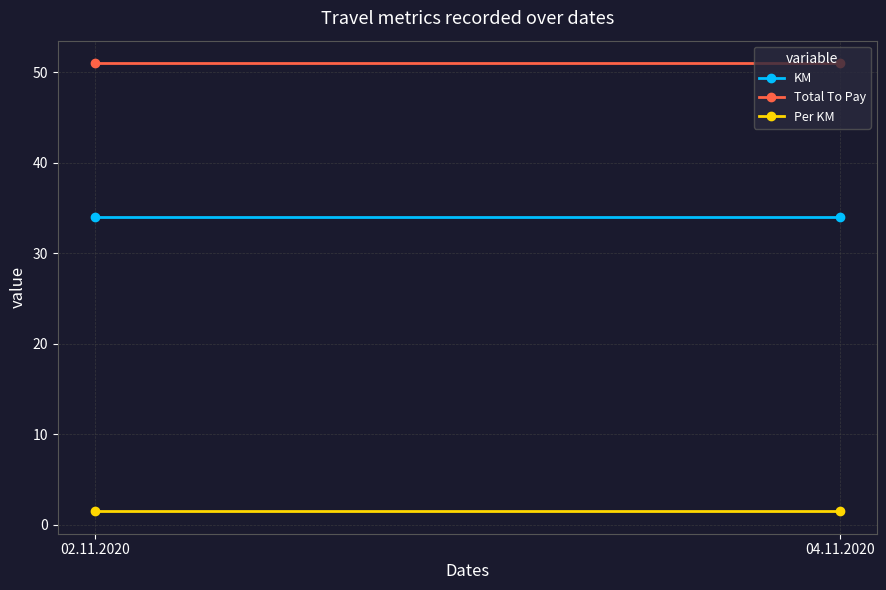

True or false: Total To Pay has a value of 85.1 at 04.11.2020.

False